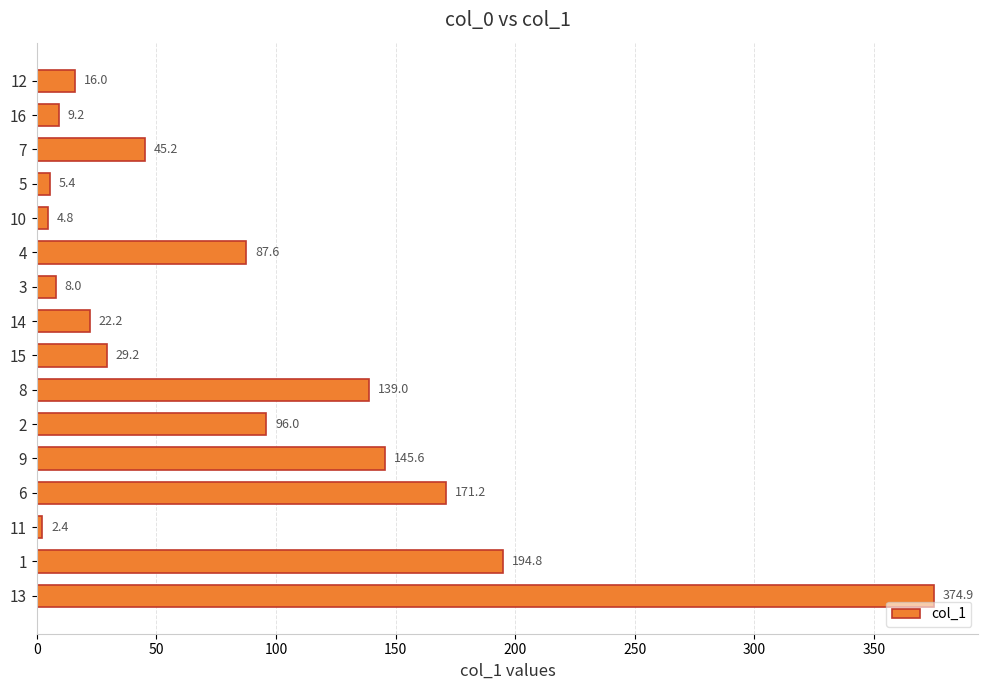

Is it true that the value at 12 is 305.3?

False